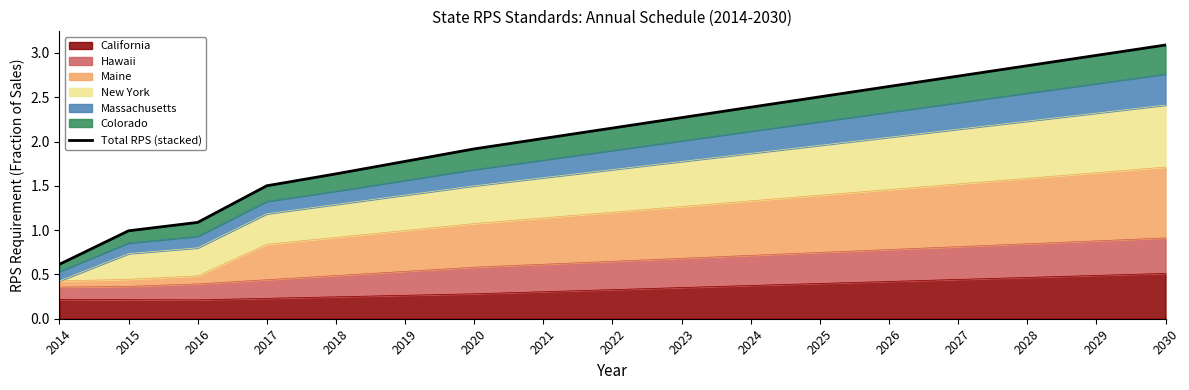

How many lines are shown in the chart?

1